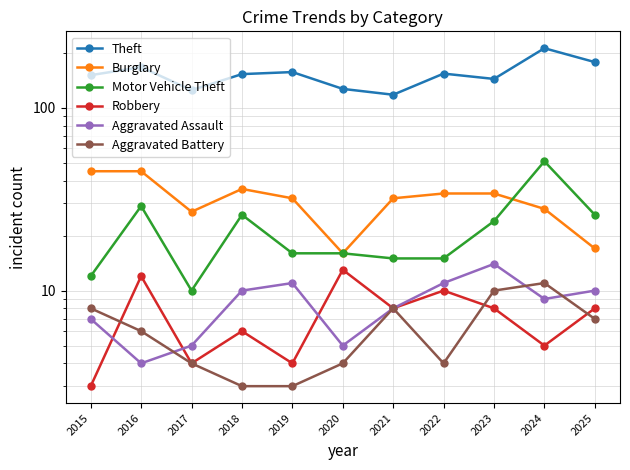

Which series has the largest total across all categories?

Theft